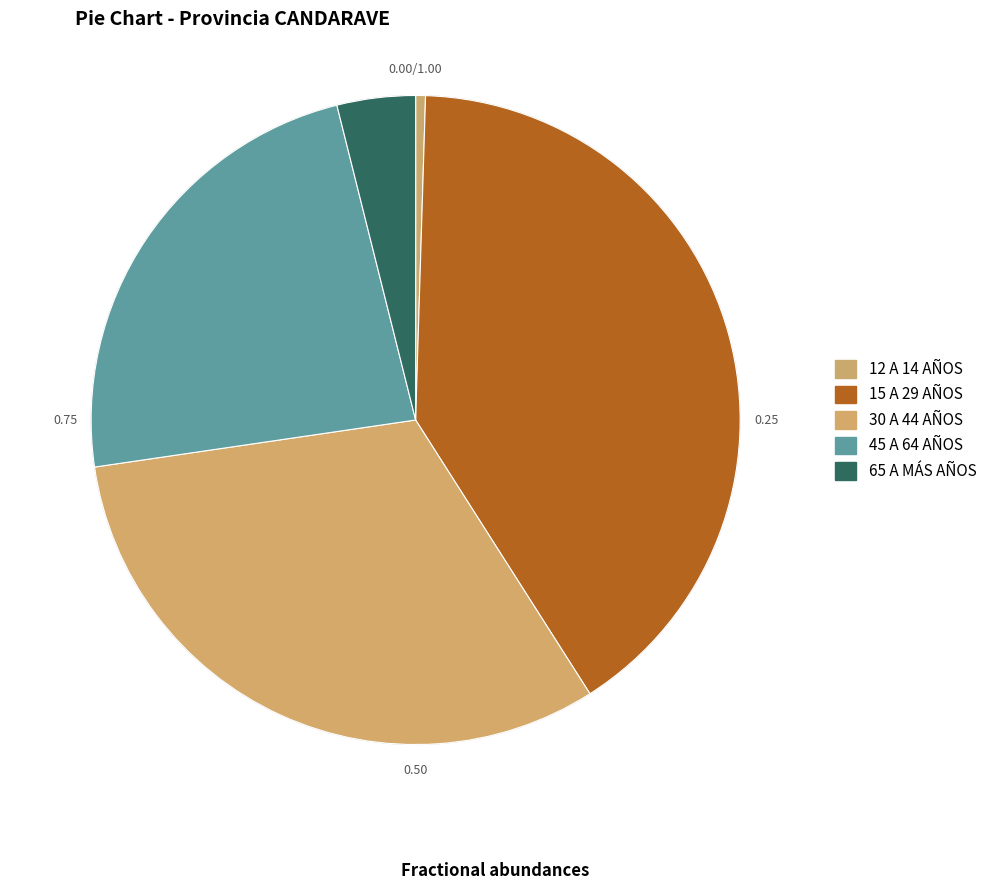

Rank the categories by value from highest to lowest.

15 A 29 AÑOS, 30 A 44 AÑOS, 45 A 64 AÑOS, 65 A MÁS AÑOS, 12 A 14 AÑOS